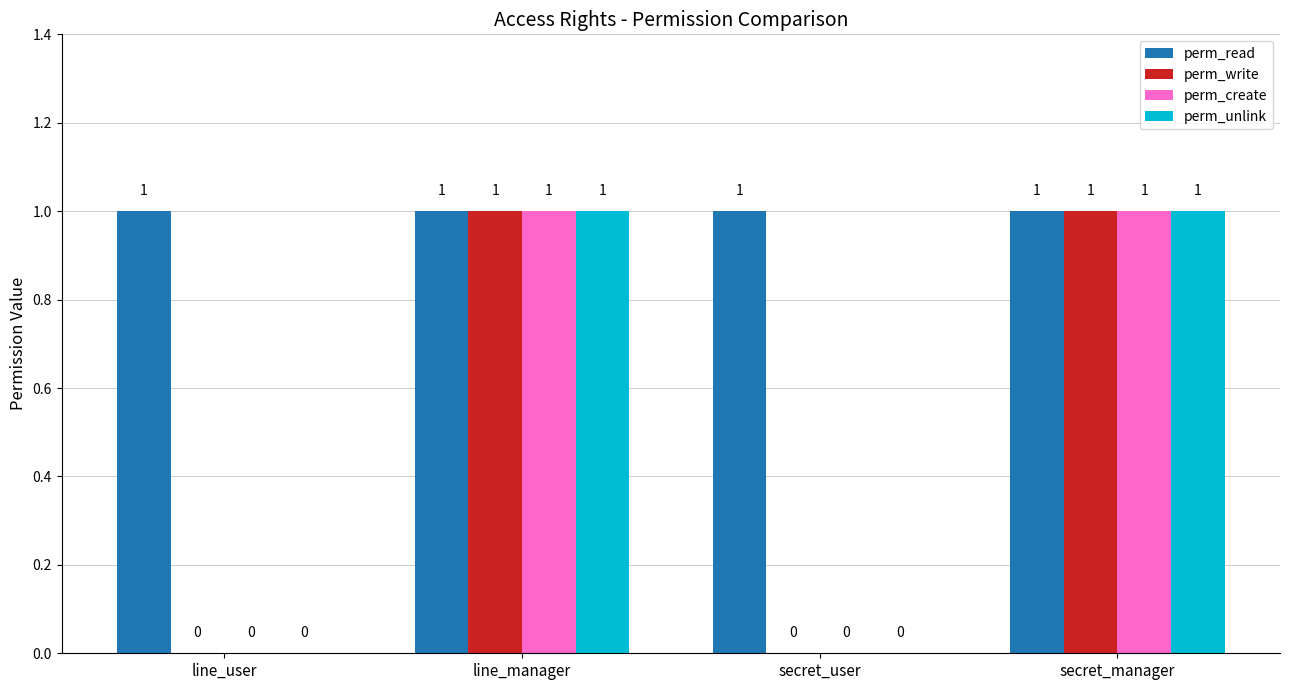

Count the number of categories in the chart.

4